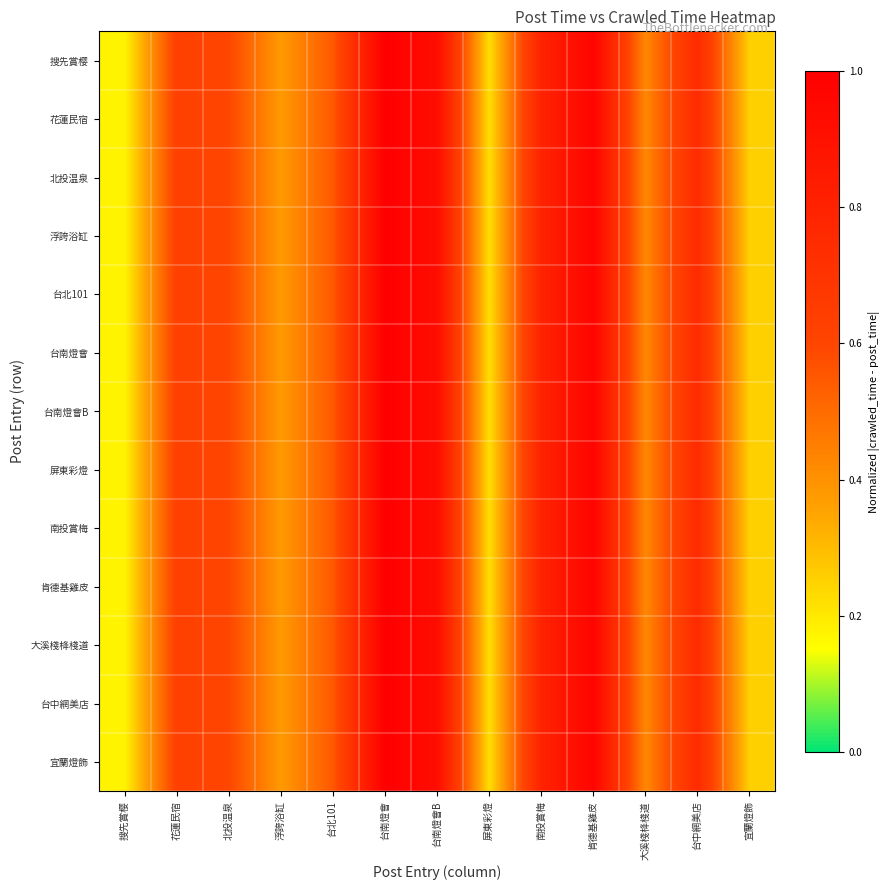

Which has a higher value, 浮誇浴缸 or 搜先賞樱?

浮誇浴缸